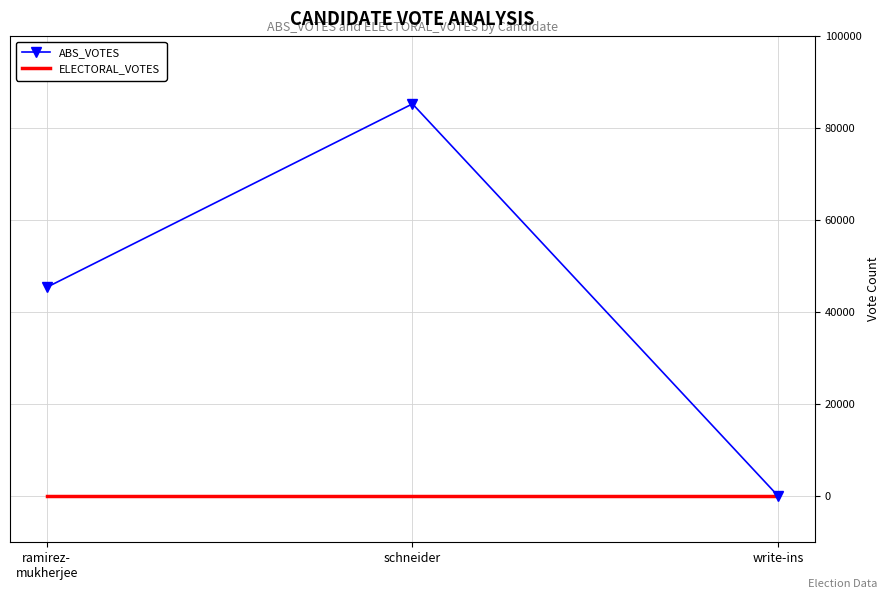

What value does the ABS_VOTES series have at schneider?

85272